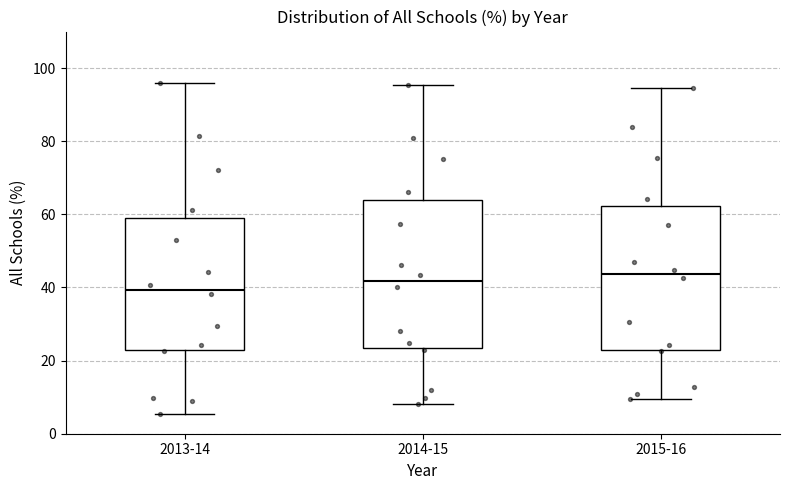

Reading left to right, transcribe this box plot: for each box, give where its median line is, the range the box spans, and where its two whiskers end, as read against the y-axis. The values are not printed on the chart, so give them approximately, as read against the axis.

2013-14: median 40, box 22 to 60, whiskers 6 to 96
2014-15: median 42, box 24 to 64, whiskers 8 to 96
2015-16: median 44, box 22 to 62, whiskers 10 to 94